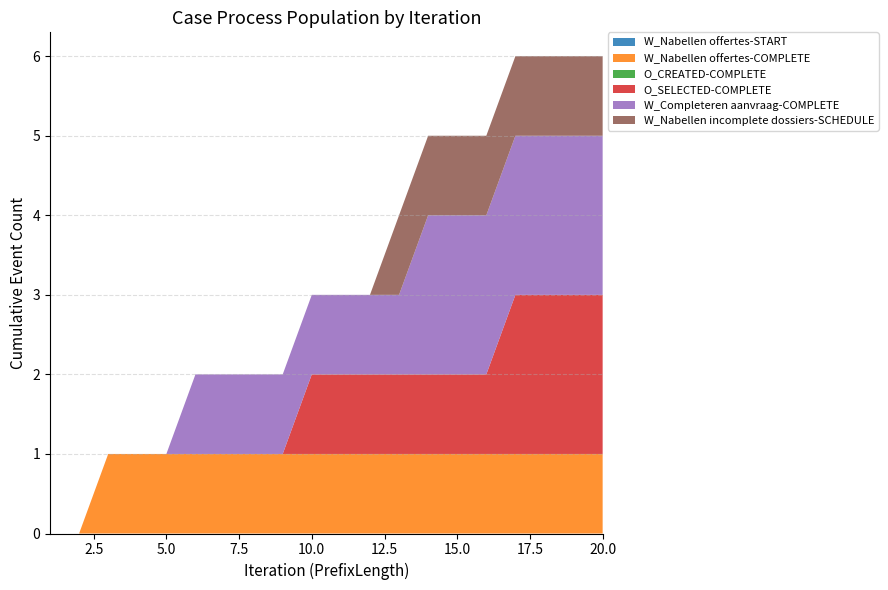

Reading left to right, what are all the values shown in this chart?

W_Nabellen offertes-START: 0	0	0	0	0	0	0	0	0	0	0	0	0	0	0	0	0	0	0	0
W_Nabellen offertes-COMPLETE: 0	0	1	1	1	1	1	1	1	1	1	1	1	1	1	1	1	1	1	1
O_CREATED-COMPLETE: 0	0	0	0	0	0	0	0	0	0	0	0	0	0	0	0	0	0	0	0
O_SELECTED-COMPLETE: 0	0	0	0	0	0	0	0	0	1	1	1	1	1	1	1	2	2	2	2
W_Completeren aanvraag-COMPLETE: 0	0	0	0	0	1	1	1	1	1	1	1	1	2	2	2	2	2	2	2
W_Nabellen incomplete dossiers-SCHEDULE: 0	0	0	0	0	0	0	0	0	0	0	0	1	1	1	1	1	1	1	1